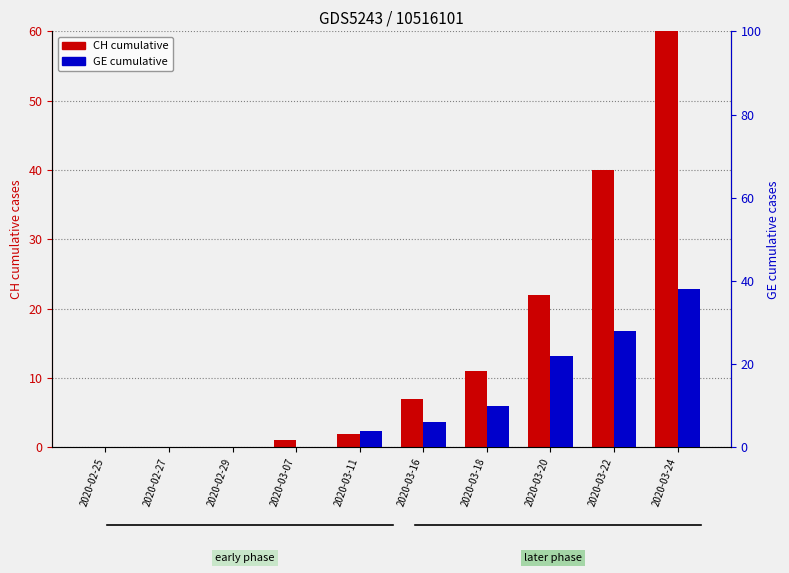

The value of GE (cumulative) at 2020-03-18 is 13. True or false?

False